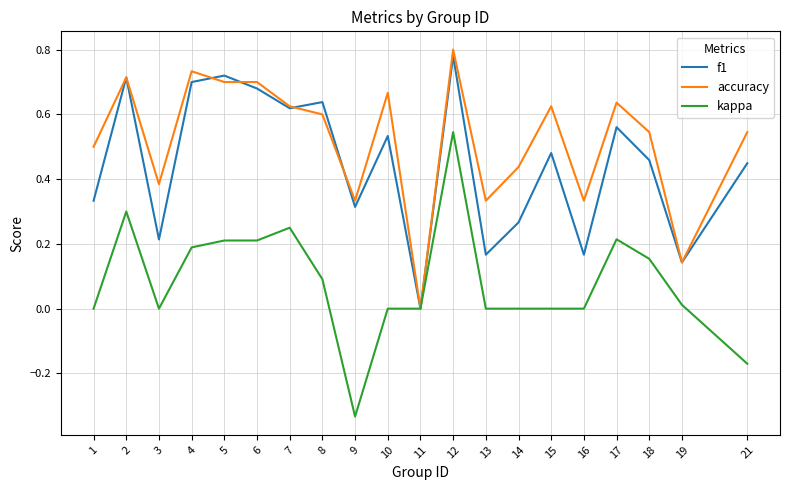

Which series has the largest total across all categories?

accuracy